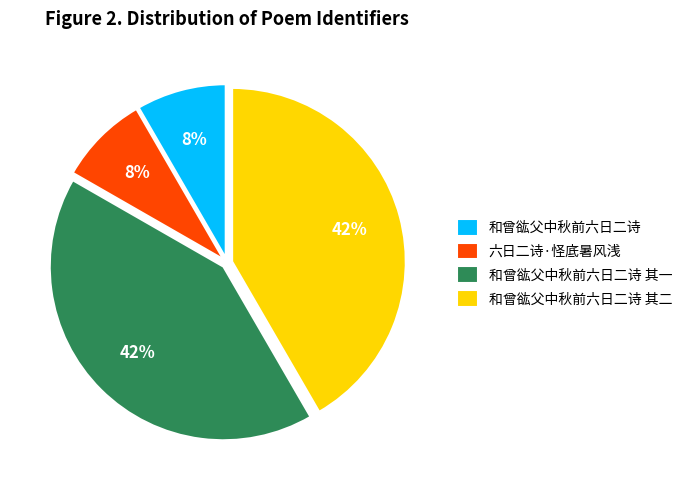

Does any single category account for the majority?

No